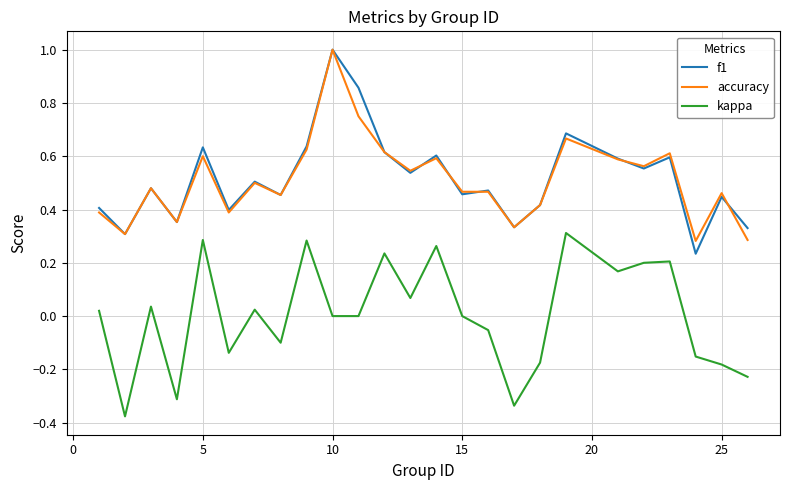

How many interior local peaks does the f1 series have?

9